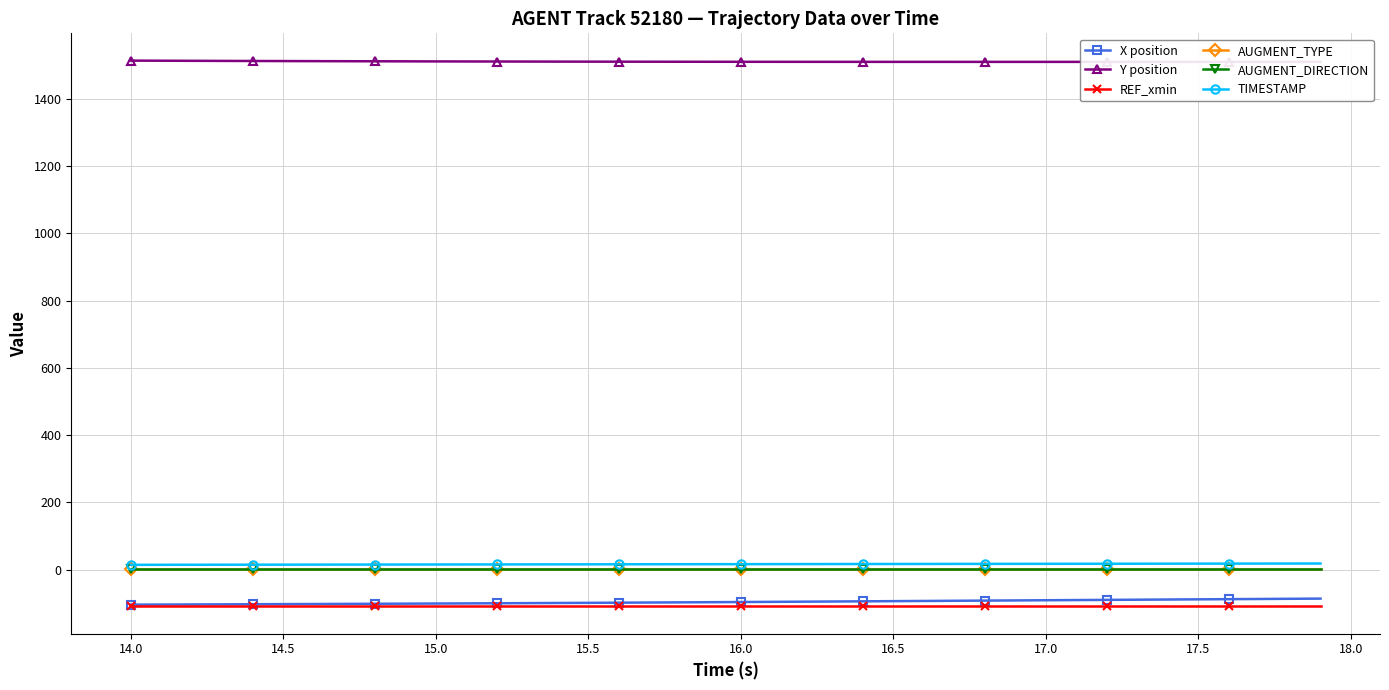

Does the chart have visible grid lines?

Yes